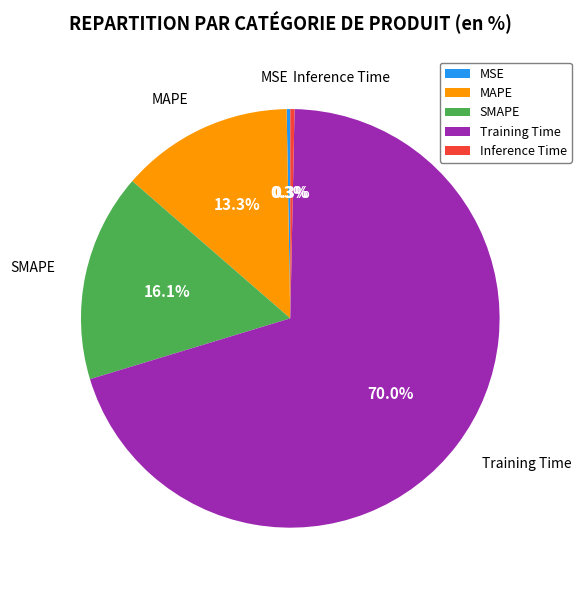

Which category has the biggest portion of the pie?

Training Time